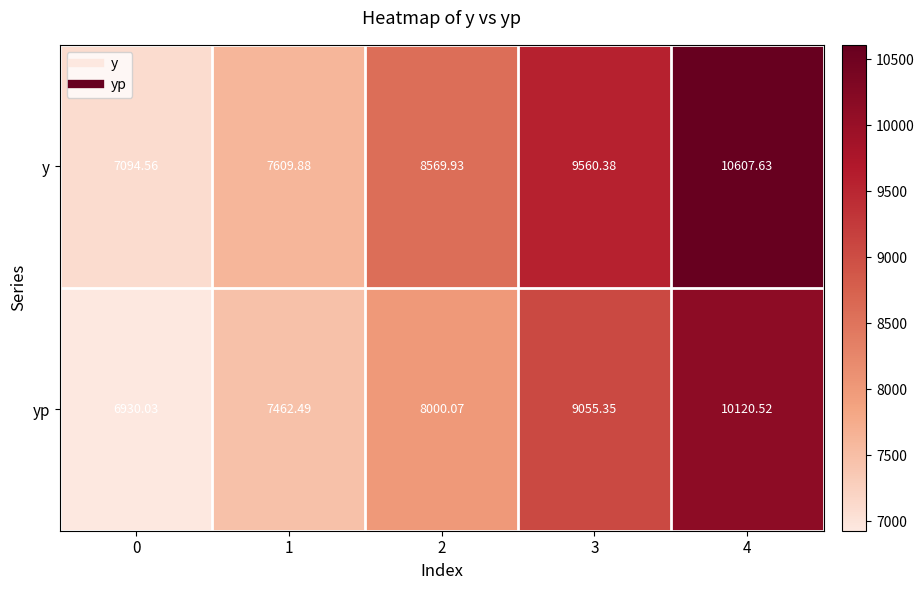

What is the difference between the highest and lowest values at 2?

569.9